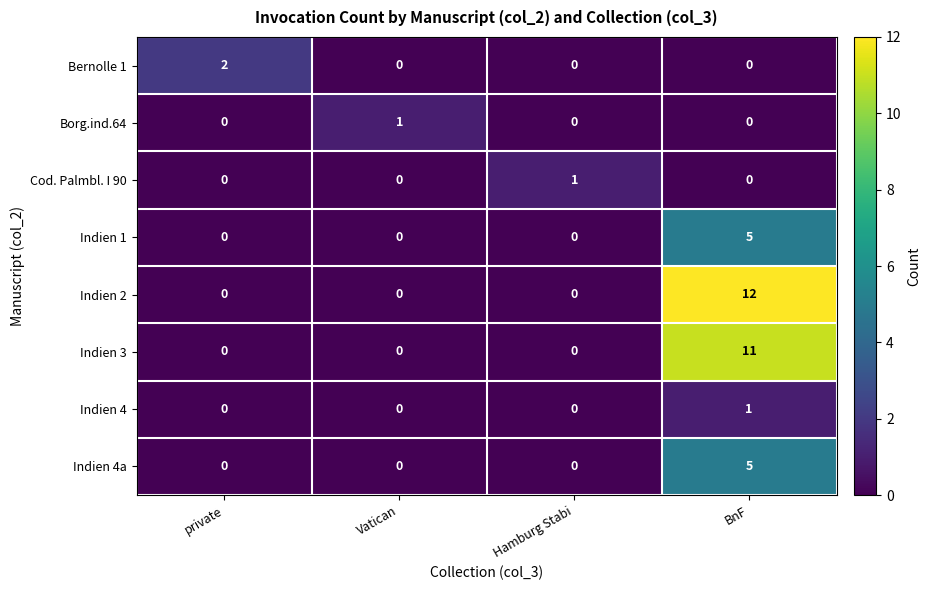

At which category is the sum across all series the highest?

BnF